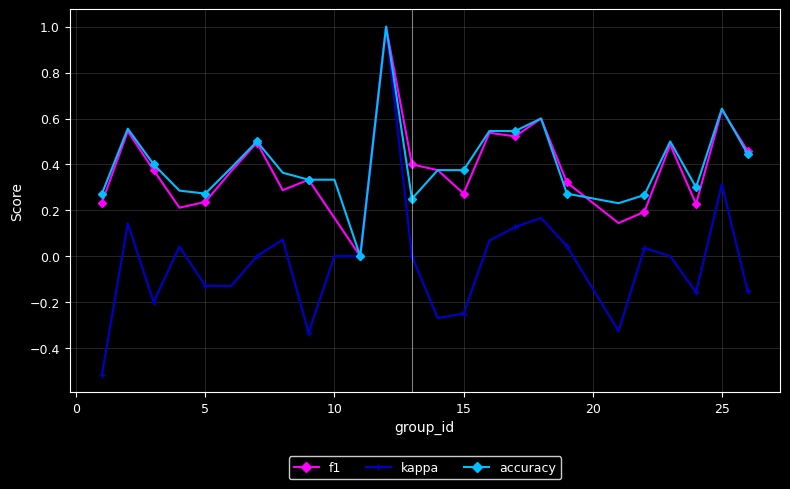

Which series has the widest spread of values?

kappa